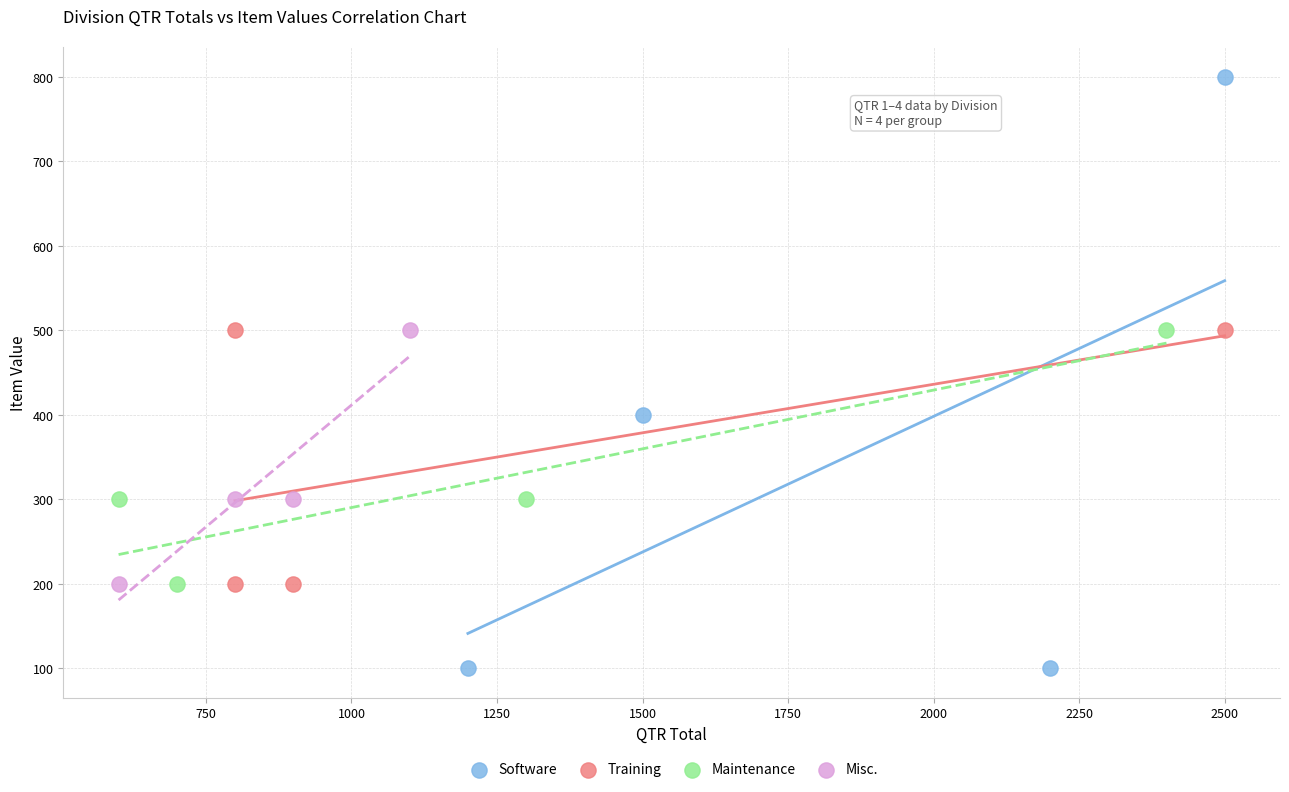

Which series reaches the maximum Y coordinate?

Software